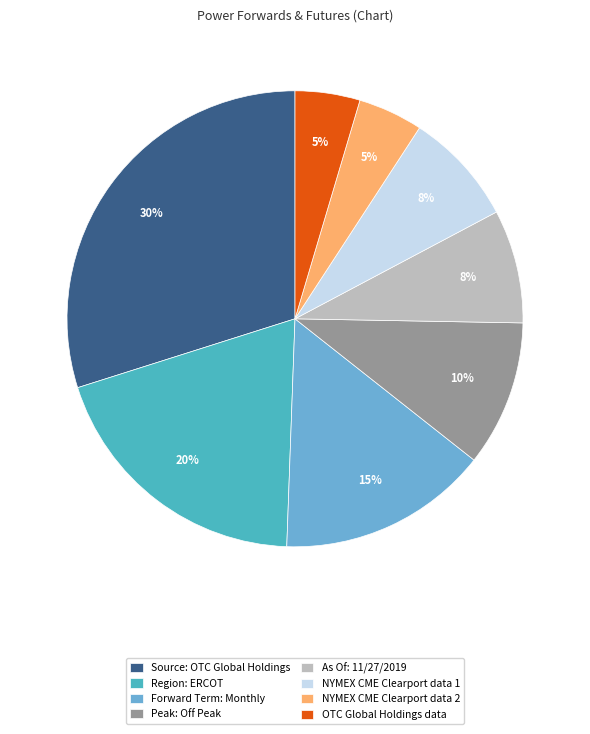

Does any single category account for the majority?

No